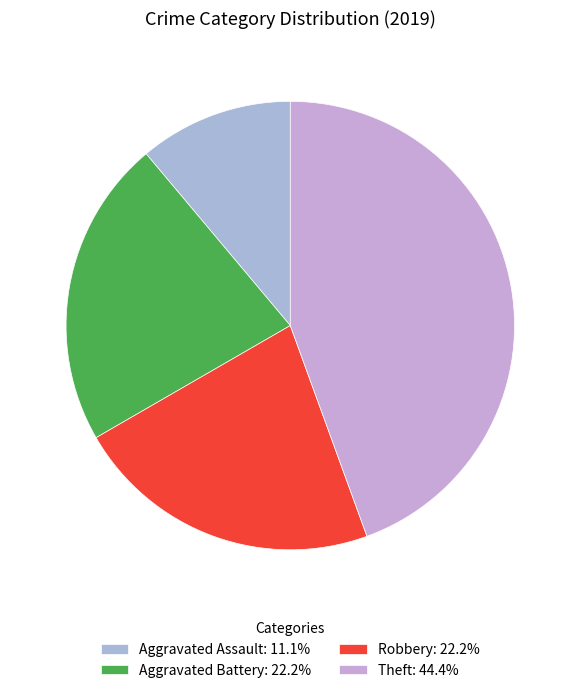

Combined, do Robbery and Aggravated Assault account for over 50%?

No